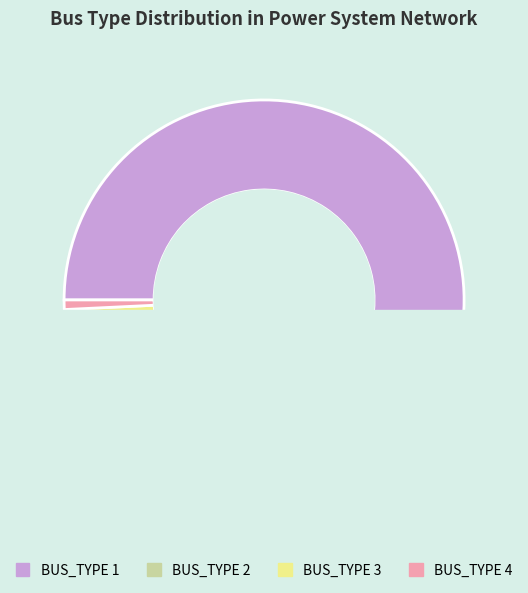

How many slices are in this pie chart?

4